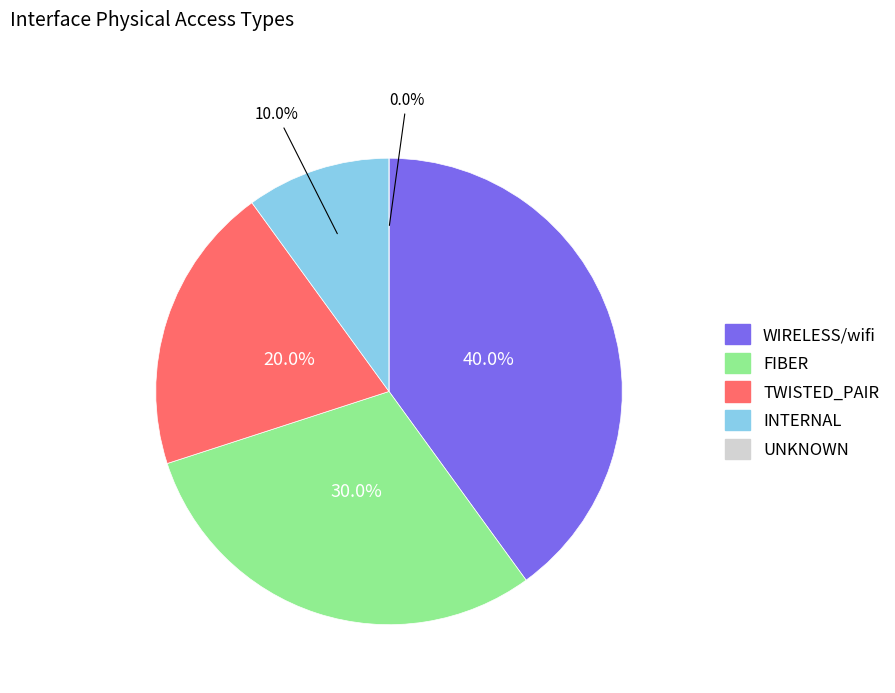

To the nearest percent, what portion does FIBER represent?

30%